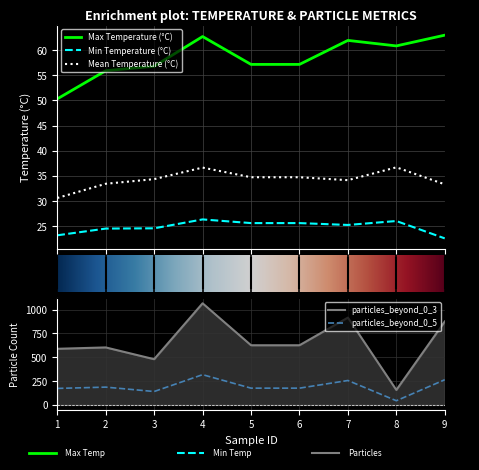

Count the number of categories in the chart.

9